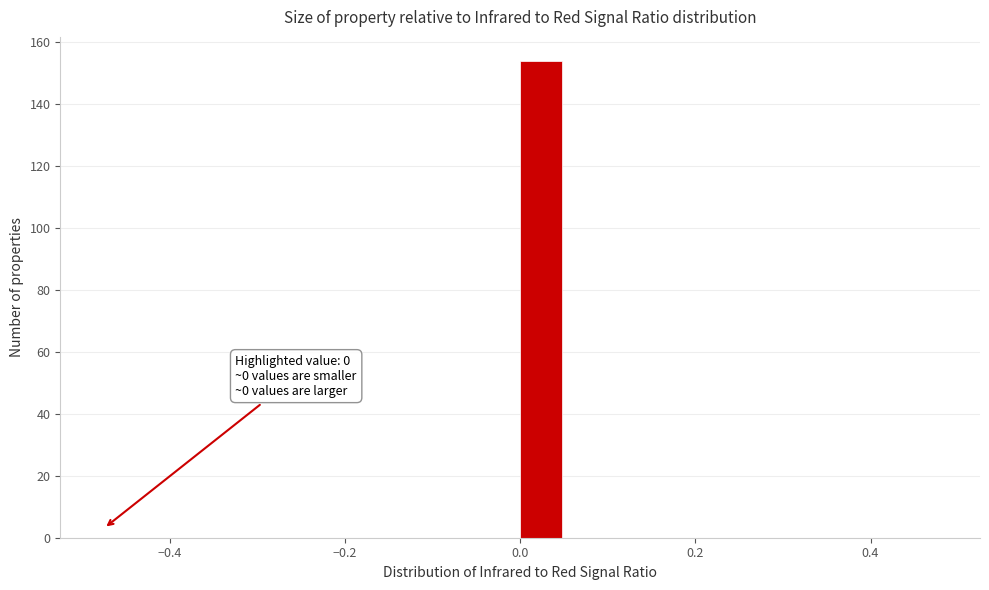

Read against the x-axis, roughly where is the centre of the tallest bar?

0.02